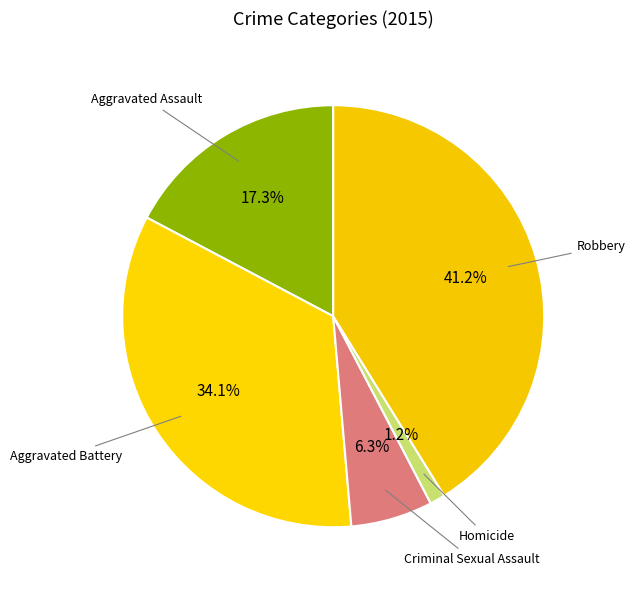

True or false: Robbery accounts for 41% of the total.

True